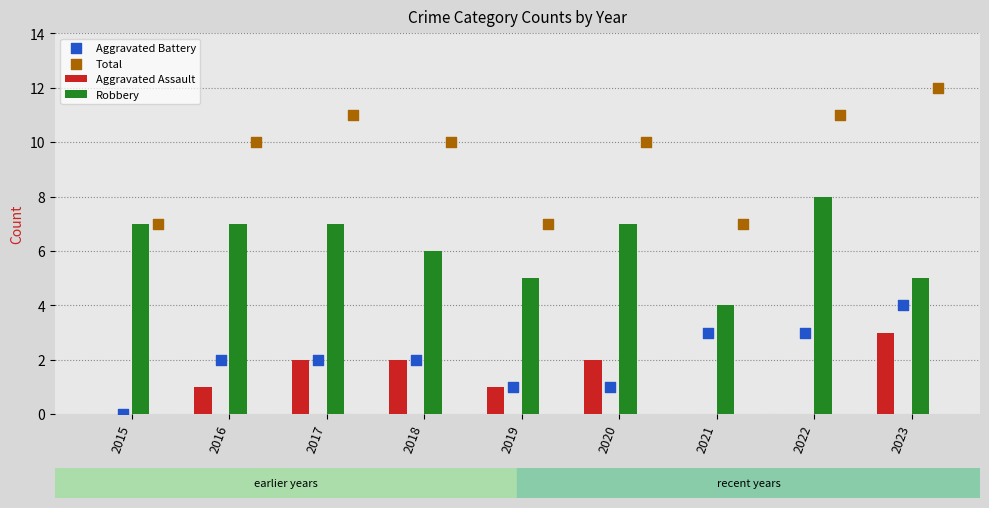

At how many categories does at least one series exceed 6?

9